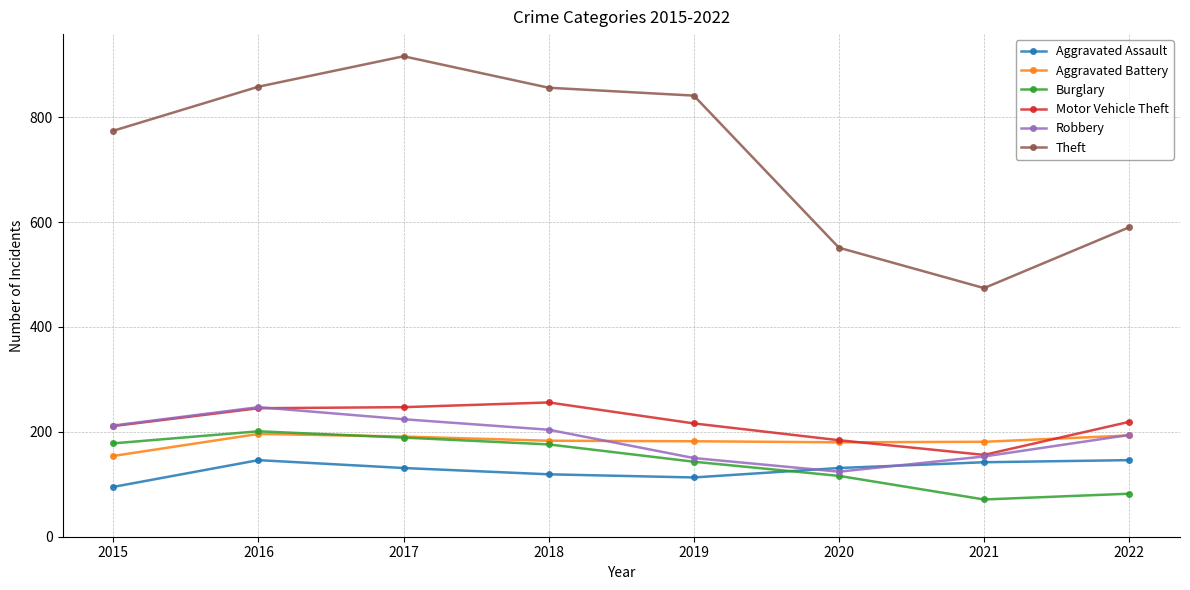

How many data points does each series have?

8